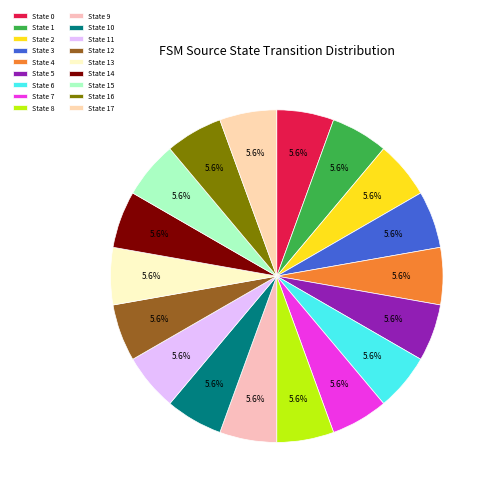

How many segments does this pie chart have?

18